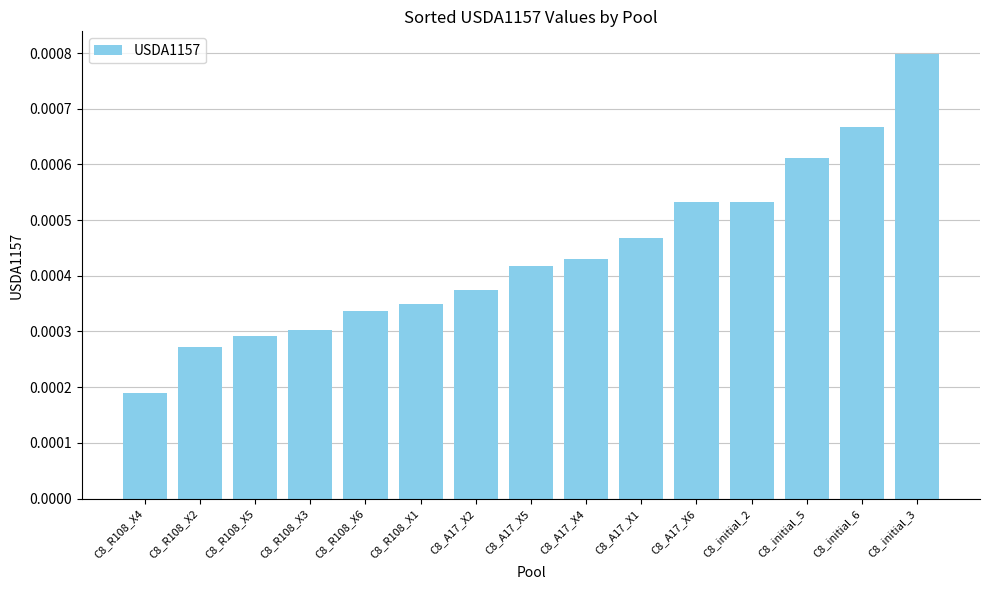

At which label is the value closest to 0?

C8_R108_X4